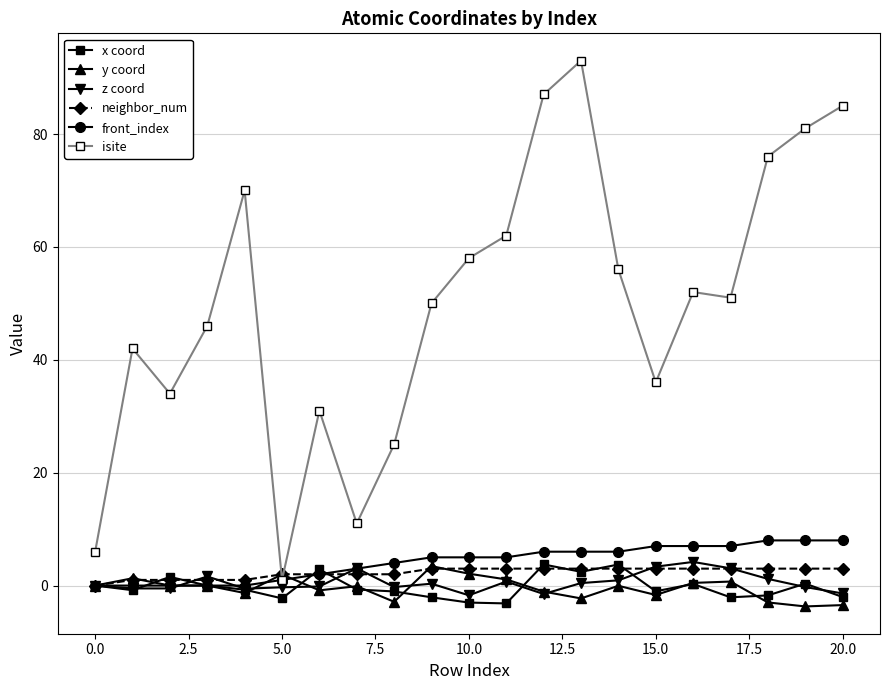

What is the maximum value shown in the chart?

93.0